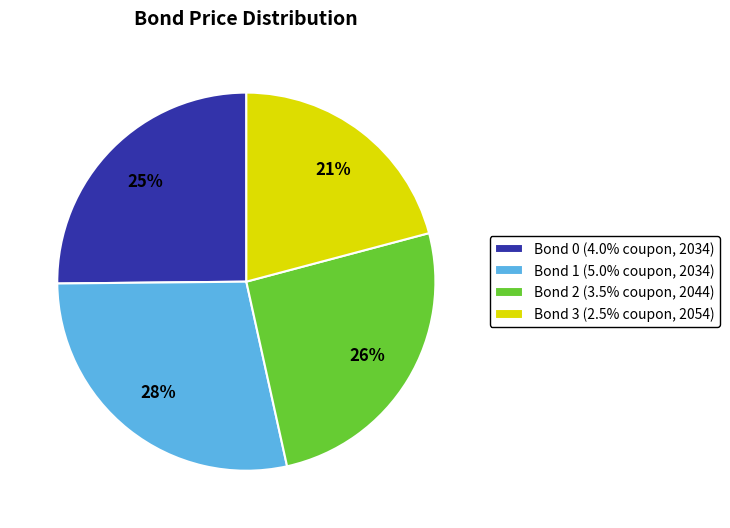

Combined, do Bond 2 (3.5% coupon, 2044) and Bond 3 (2.5% coupon, 2054) account for over 50%?

No